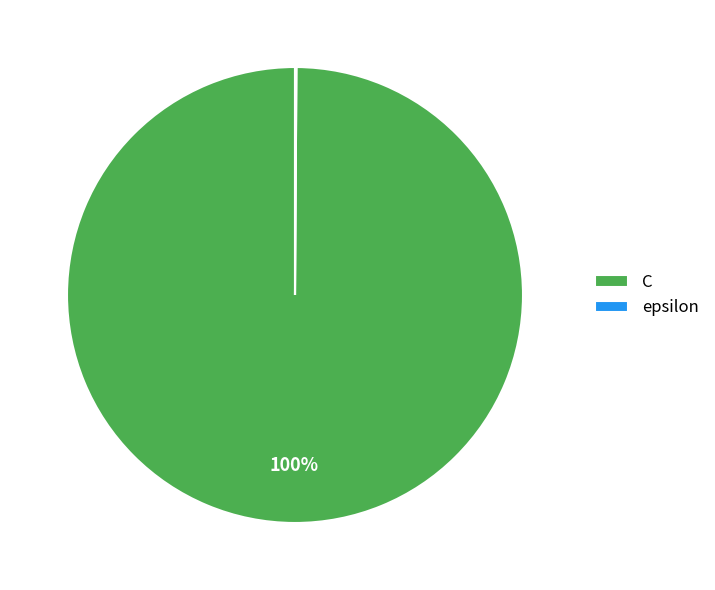

To the nearest percent, what portion does C represent?

100%